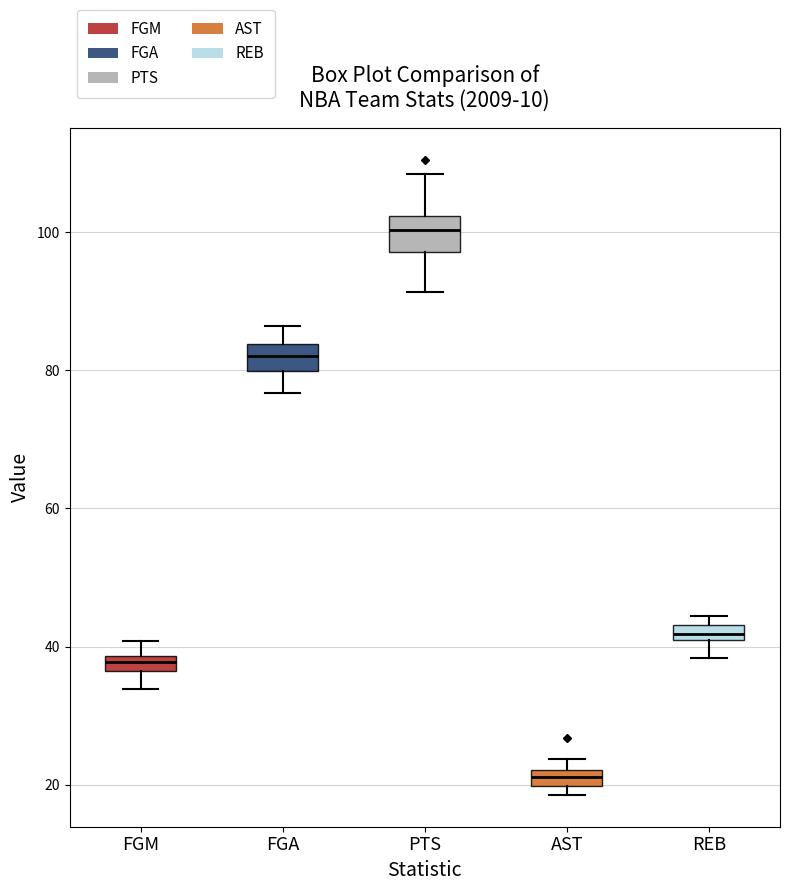

Which box has the highest median line?

PTS